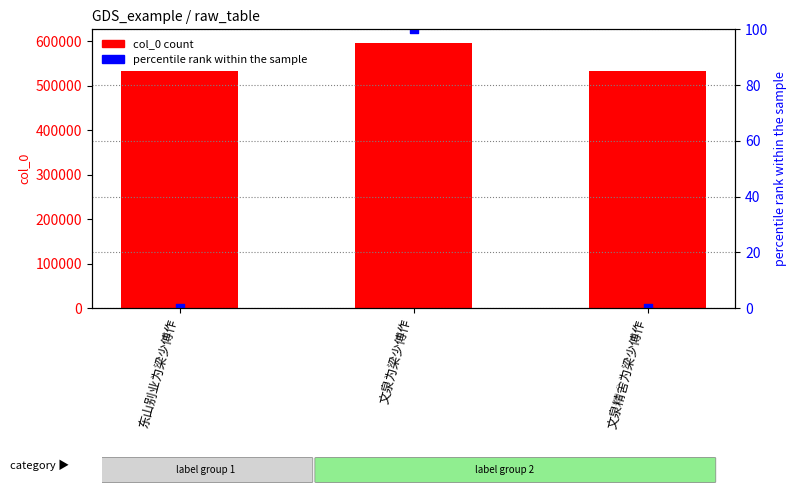

What is the total value across all series at 文泉为梁少傅作?

597528.0